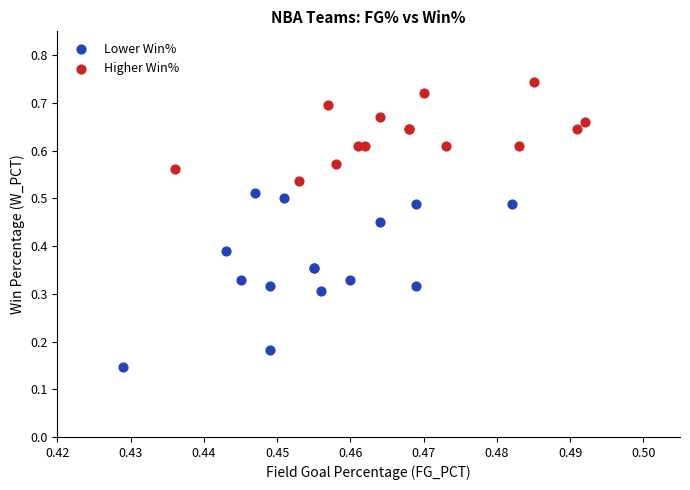

Which series contains the lowest Y value?

Lower Win%